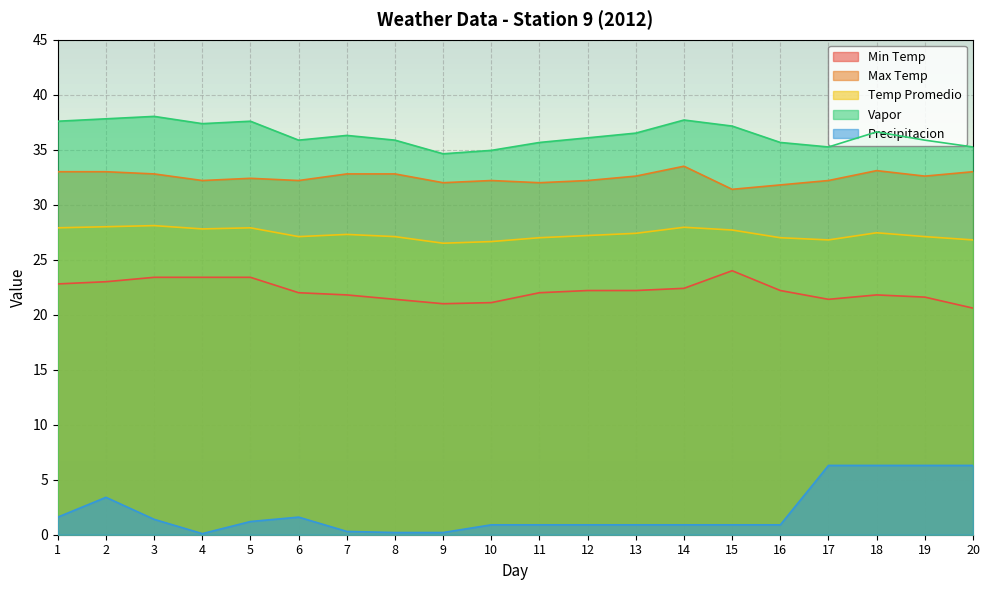

Reading left to right, list all the values displayed in this chart.

Min Temp: 1=22.8	2=23.0	3=23.4	4=23.4	5=23.4	6=22.0	7=21.8	8=21.4	9=21.0	10=21.1	11=22.0	12=22.2	13=22.2	14=22.4	15=24.0	16=22.2	17=21.4	18=21.8	19=21.6	20=20.6
Max Temp: 1=33.0	2=33.0	3=32.8	4=32.2	5=32.4	6=32.2	7=32.8	8=32.8	9=32.0	10=32.2	11=32.0	12=32.2	13=32.6	14=33.5	15=31.4	16=31.8	17=32.2	18=33.1	19=32.6	20=33.0
Temp Promedio: 1=27.9	2=28.0	3=28.1	4=27.8	5=27.9	6=27.1	7=27.3	8=27.1	9=26.5	10=26.6	11=27.0	12=27.2	13=27.4	14=27.9	15=27.7	16=27.0	17=26.8	18=27.4	19=27.1	20=26.8
Vapor: 1=37.6	2=37.8	3=38.0	4=37.4	5=37.6	6=35.9	7=36.3	8=35.9	9=34.6	10=34.9	11=35.7	12=36.1	13=36.5	14=37.7	15=37.1	16=35.7	17=35.2	18=36.6	19=35.9	20=35.2
Precipitacion: 1=1.6	2=3.4	3=1.4	4=0.1	5=1.2	6=1.6	7=0.3	8=0.2	9=0.2	10=0.9	11=0.9	12=0.9	13=0.9	14=0.9	15=0.9	16=0.9	17=6.3	18=6.3	19=6.3	20=6.3